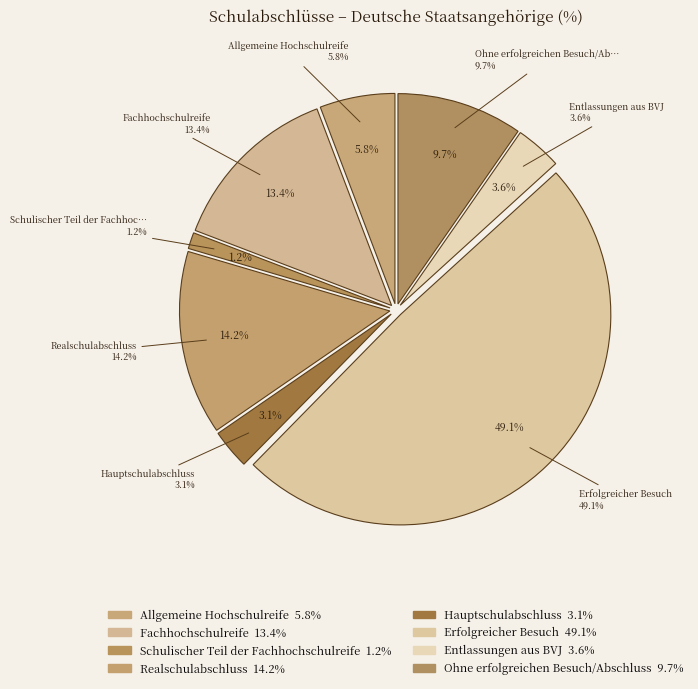

How much of the chart is everything except Schulischer Teil der Fachhochschulreife?

98.8%